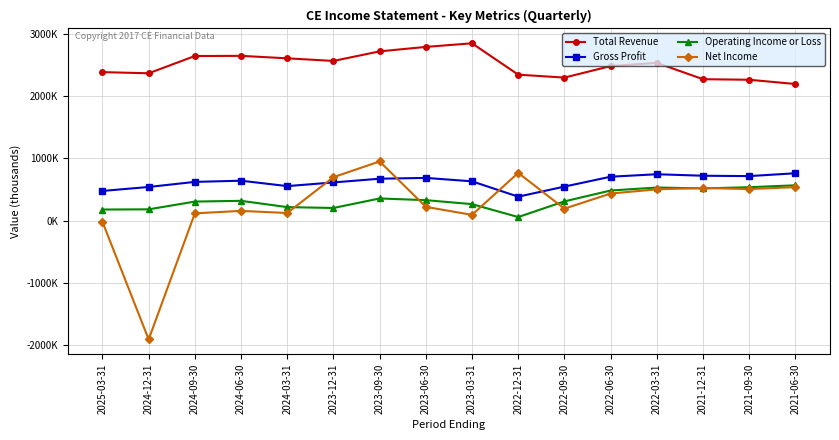

What position from the left is 2023-03-31?

9